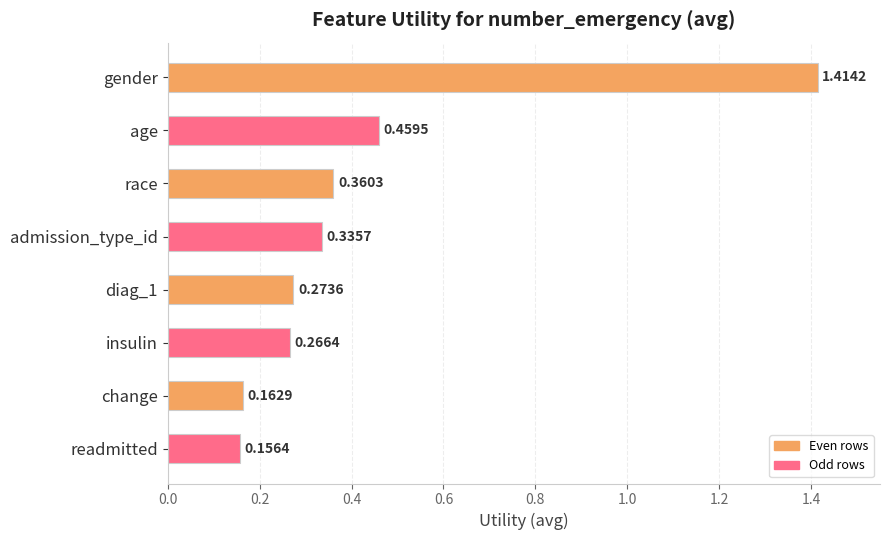

Rank the categories by value from lowest to highest.

readmitted, change, insulin, diag_1, admission_type_id, race, age, gender